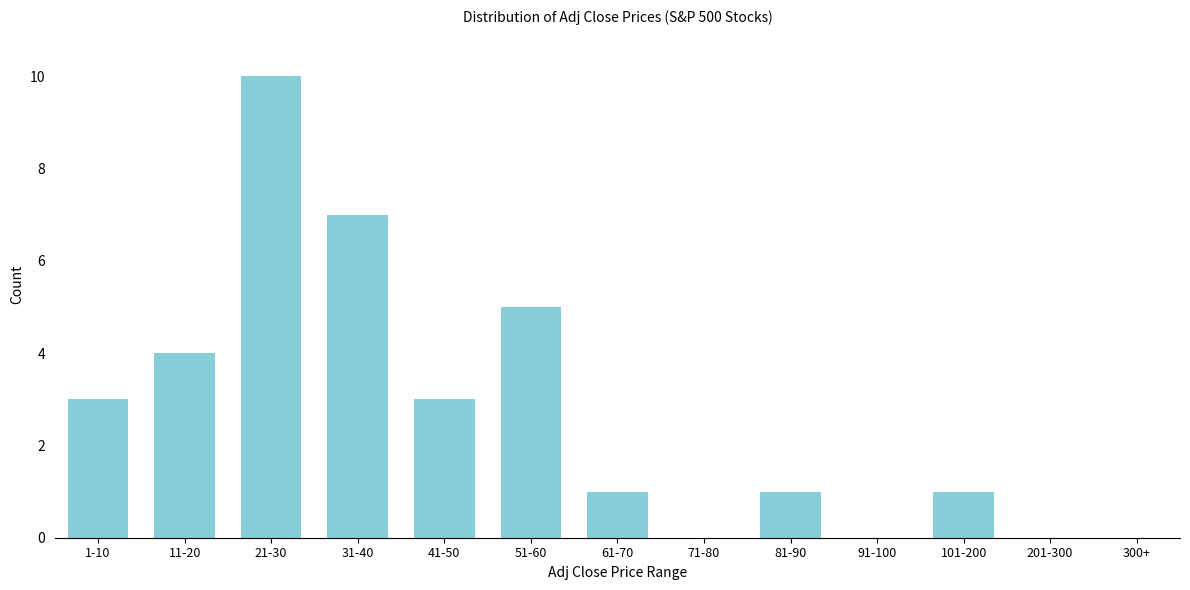

Reading right to left, transcribe all the data shown in this chart.

300+=0	201-300=0	101-200=1	91-100=0	81-90=1	71-80=0	61-70=1	51-60=5	41-50=3	31-40=7	21-30=10	11-20=4	1-10=3